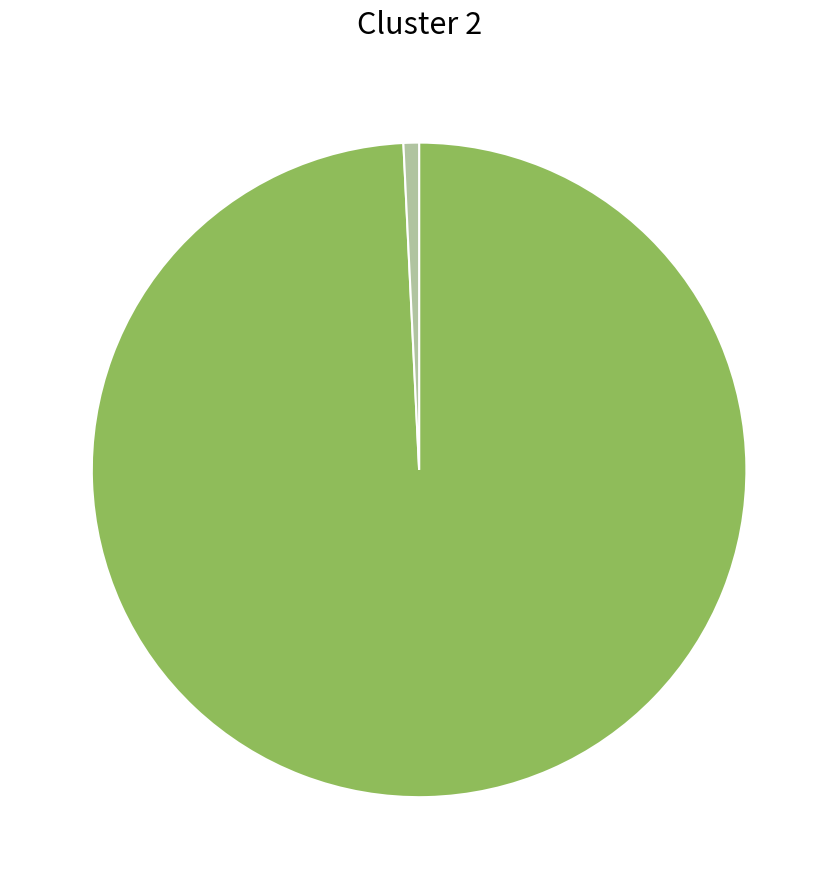

Is there a majority slice in this chart?

Yes